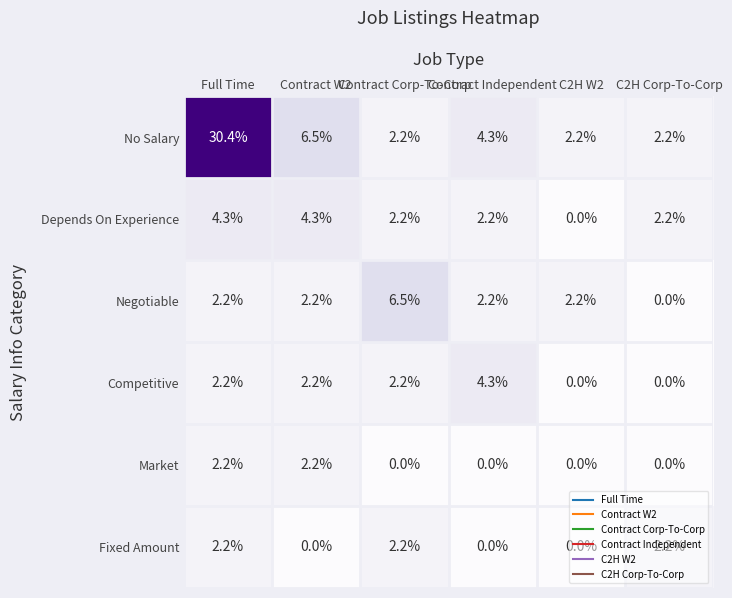

How many categories are shown in the chart?

6